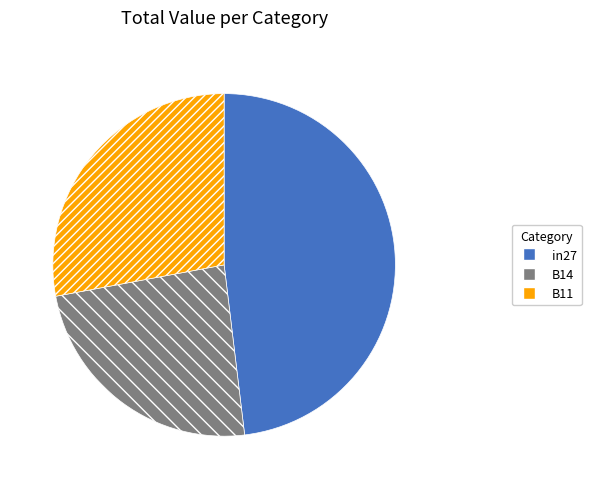

Rank the categories by value from highest to lowest.

in27, B11, B14